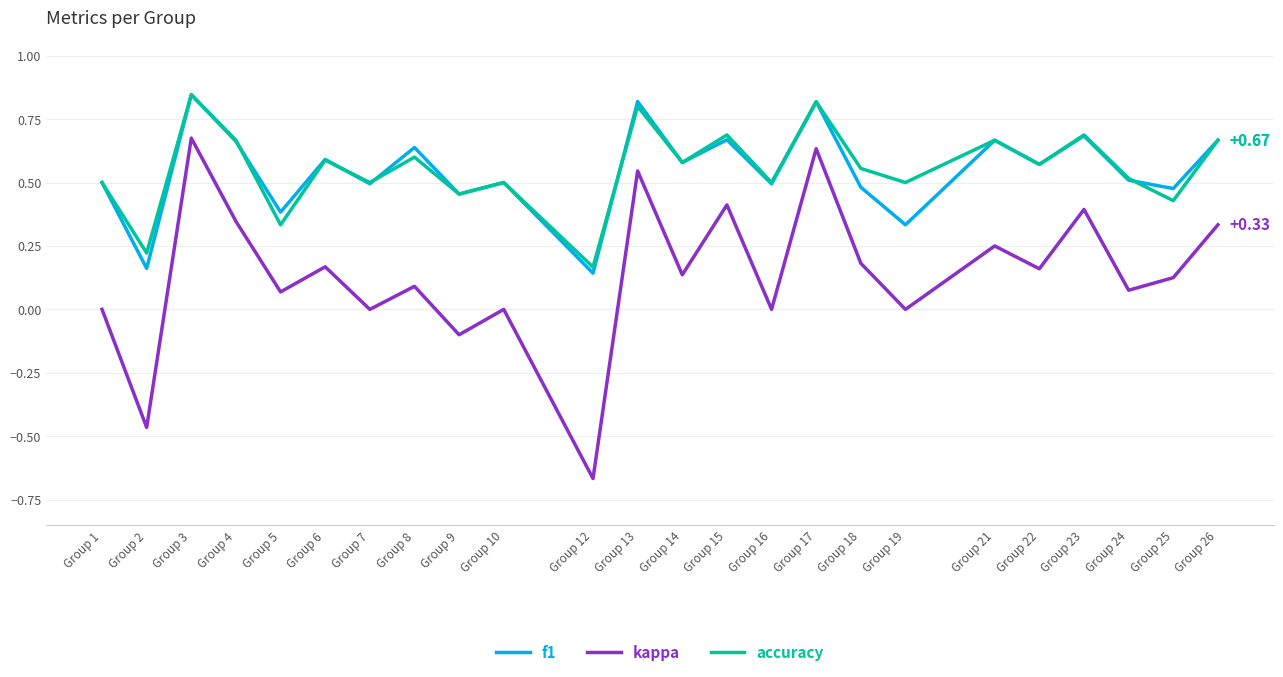

True or false: f1 and kappa cross at least once.

False